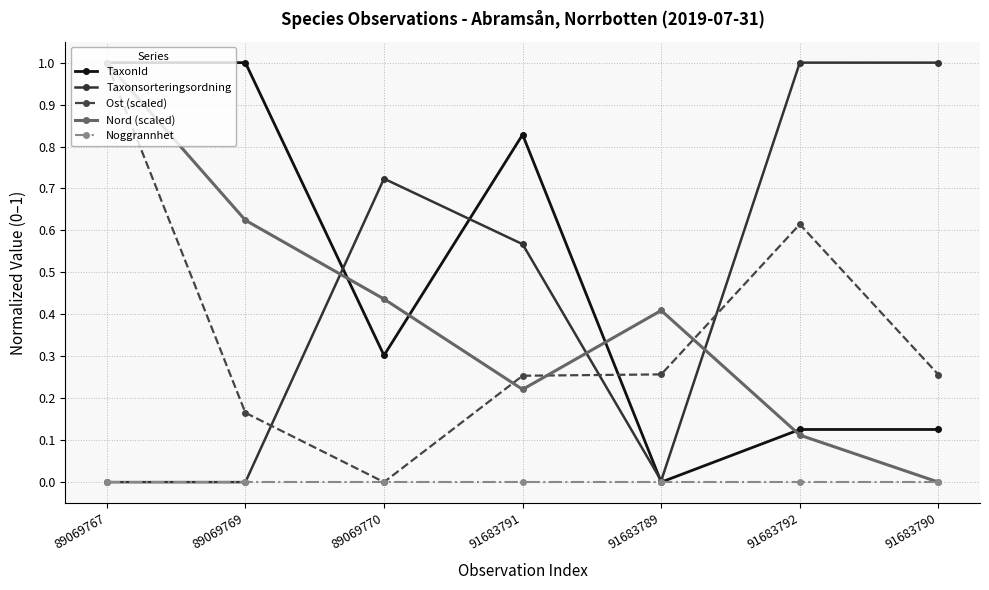

Which series has the largest total across all categories?

TaxonId